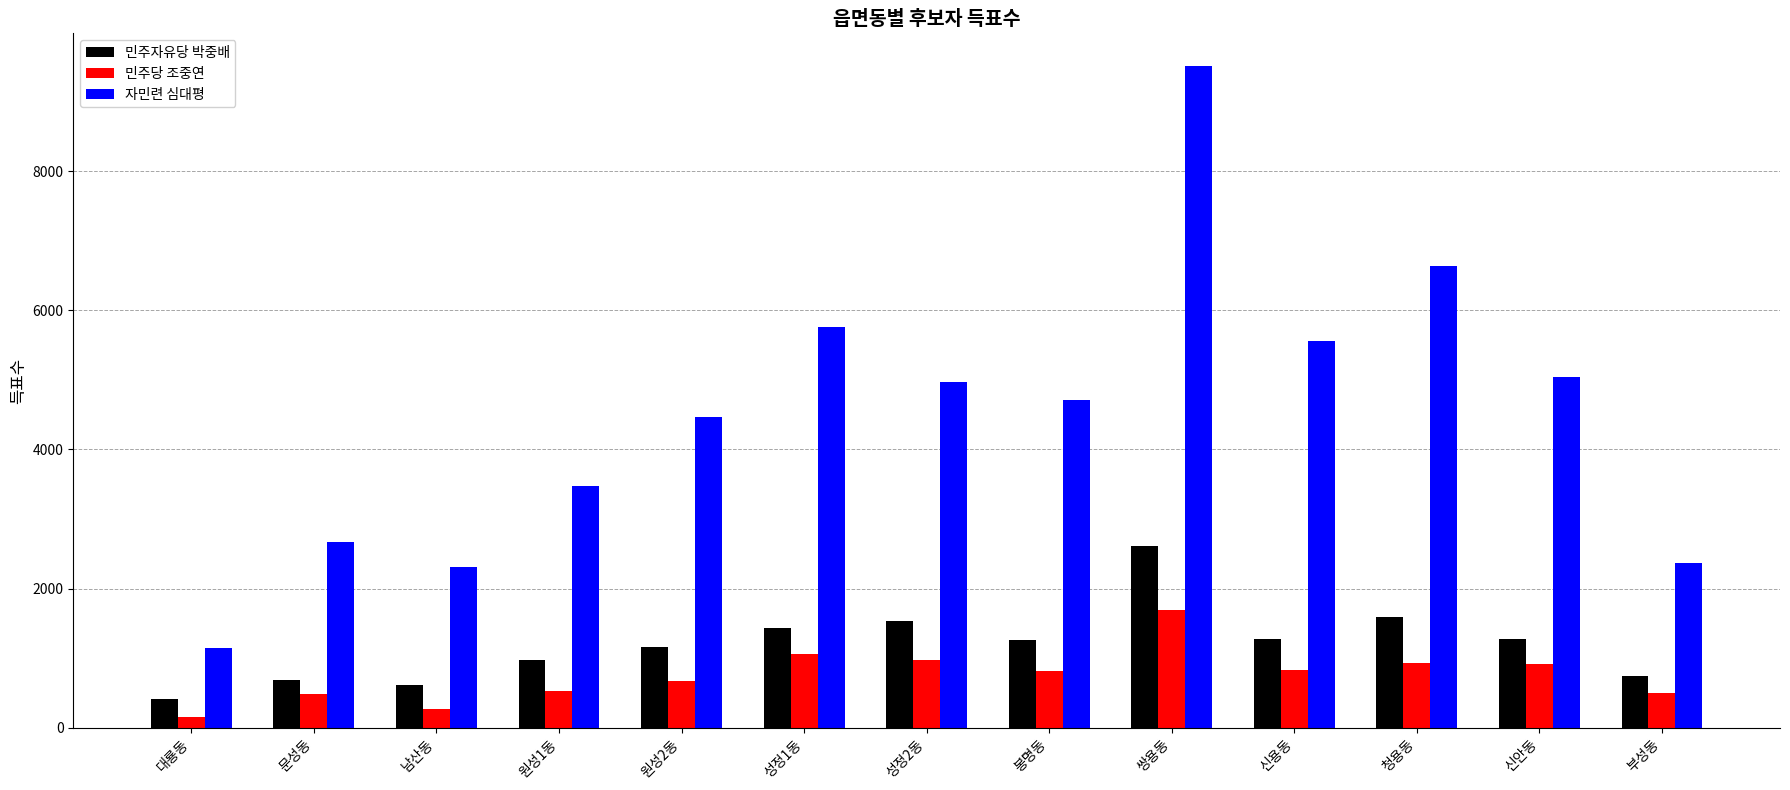

How many bars are there in total?

39